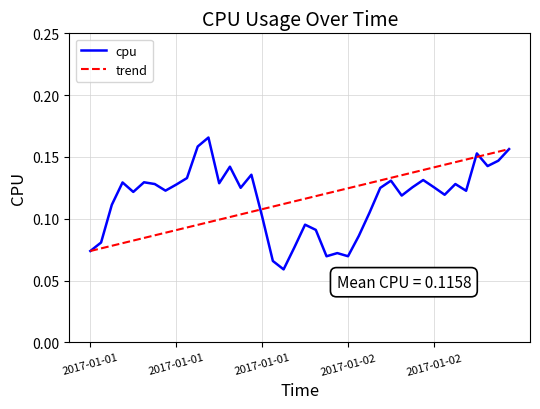

Reading left to right, transcribe all the data shown in this chart.

0.1	0.1	0.1	0.1	0.1	0.1	0.1	0.1	0.1	0.1	0.2	0.2	0.1	0.1	0.1	0.1	0.1	0.1	0.1	0.1	0.1	0.1	0.1	0.1	0.1	0.1	0.1	0.1	0.1	0.1	0.1	0.1	0.1	0.1	0.1	0.1	0.2	0.1	0.1	0.2